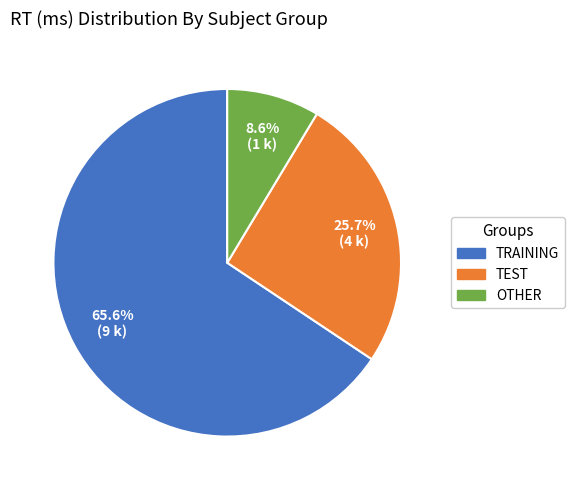

What percentage is NOT represented by OTHER?

91.4%